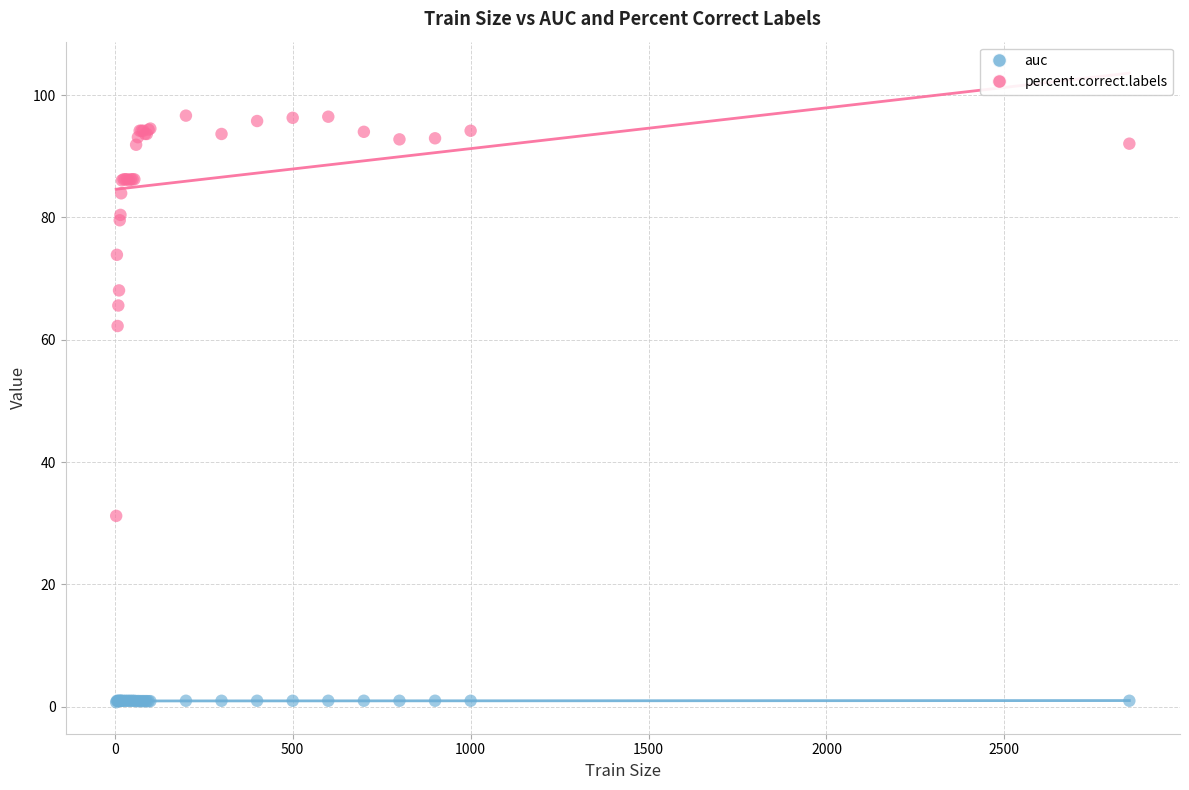

Which series contains the highest Y value?

percent.correct.labels